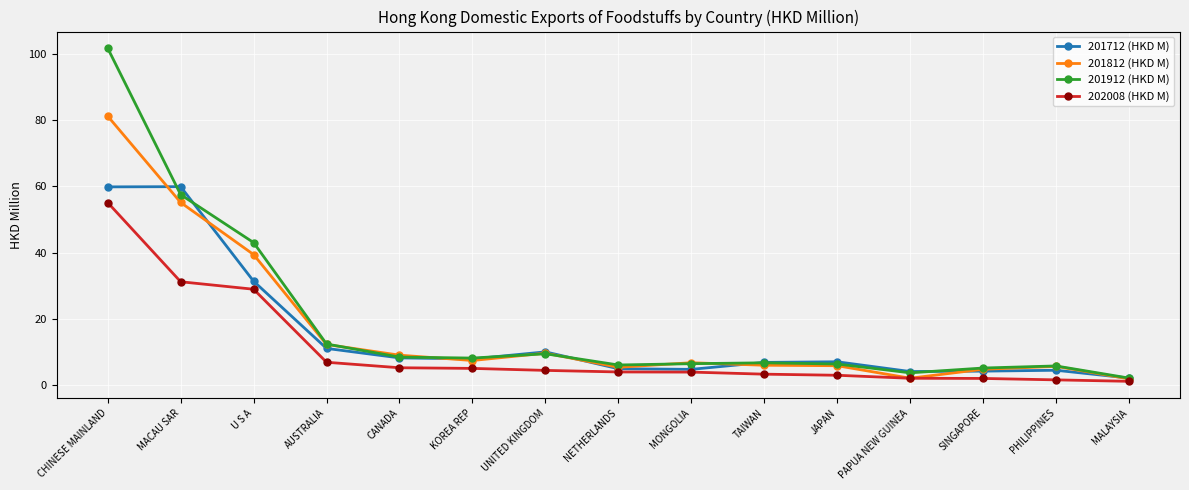

Which series changed the most between UNITED KINGDOM and PAPUA NEW GUINEA?

201812 (HKD M)